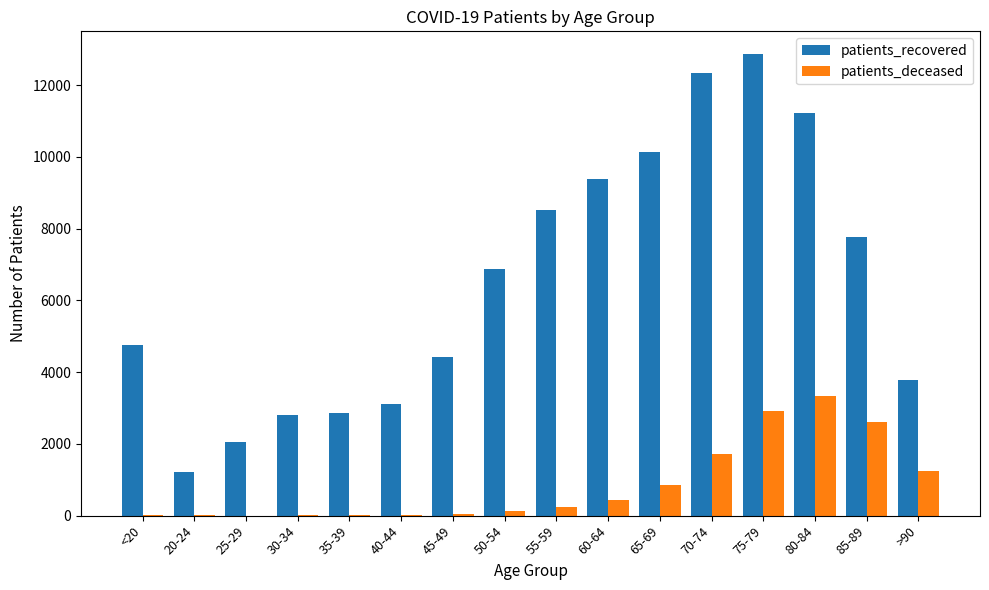

Is the value of patients_recovered at 65-69 greater than the value of patients_deceased at 35-39?

Yes